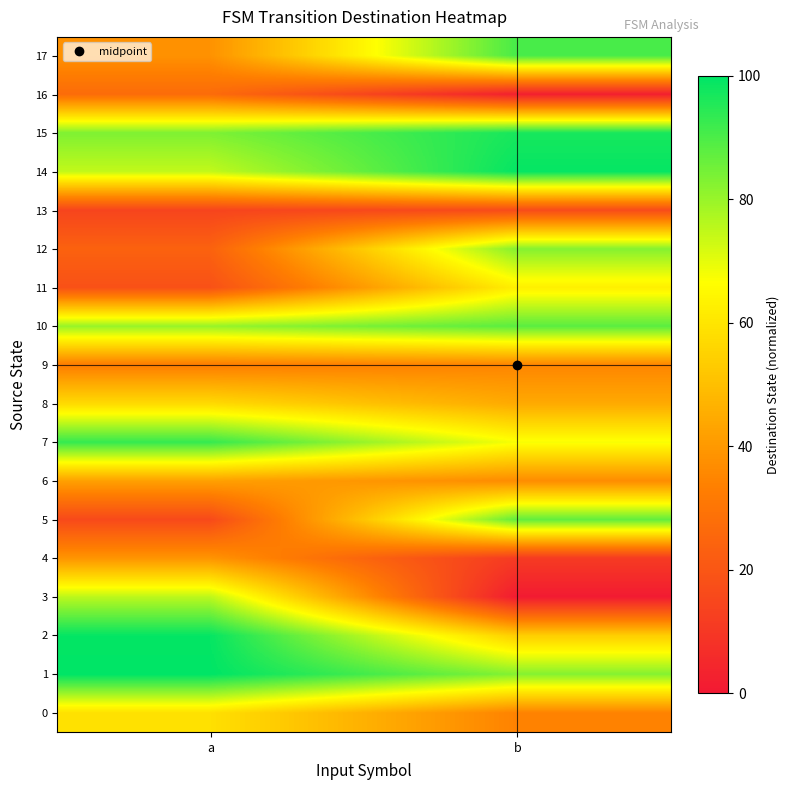

At how many categories does at least one series exceed 48?

2